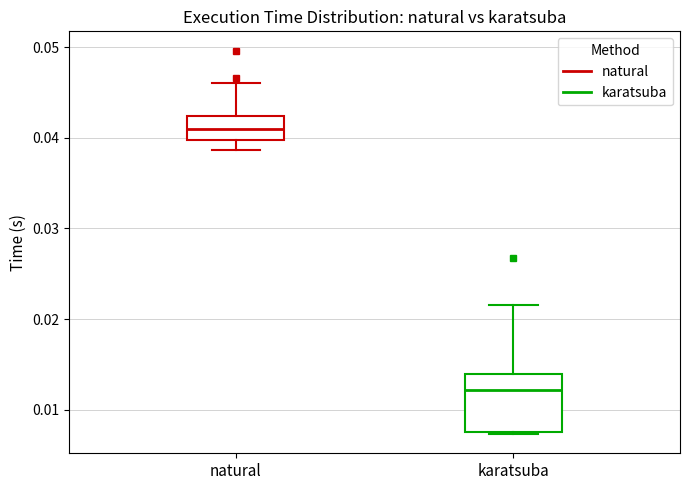

Where is the lower edge of the box for natural on the y-axis? The values are not printed on the chart, so give them approximately, as read against the axis.

0.040